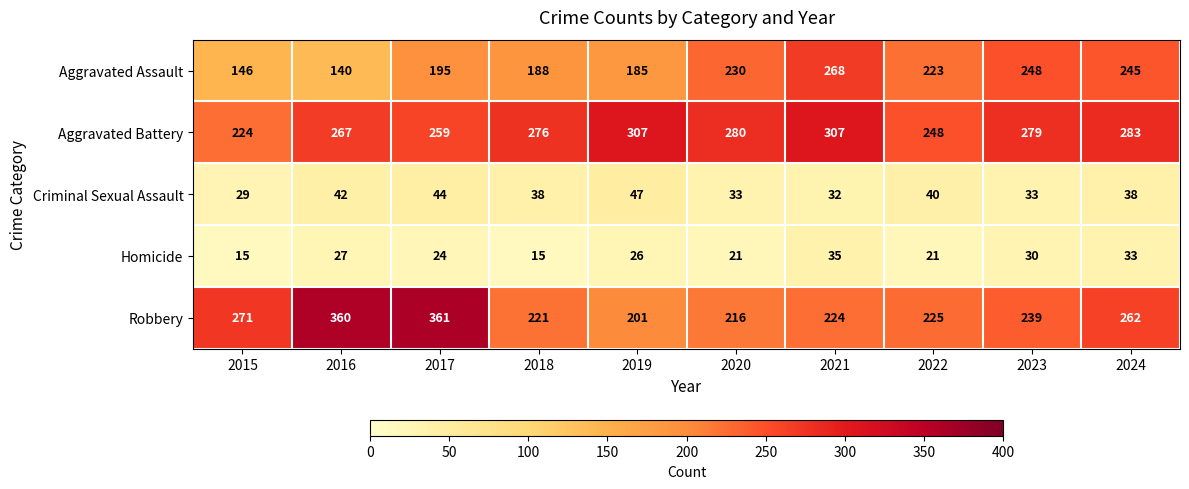

Rank the series by their maximum value, from highest to lowest.

Robbery, Aggravated Battery, Aggravated Assault, Criminal Sexual Assault, Homicide